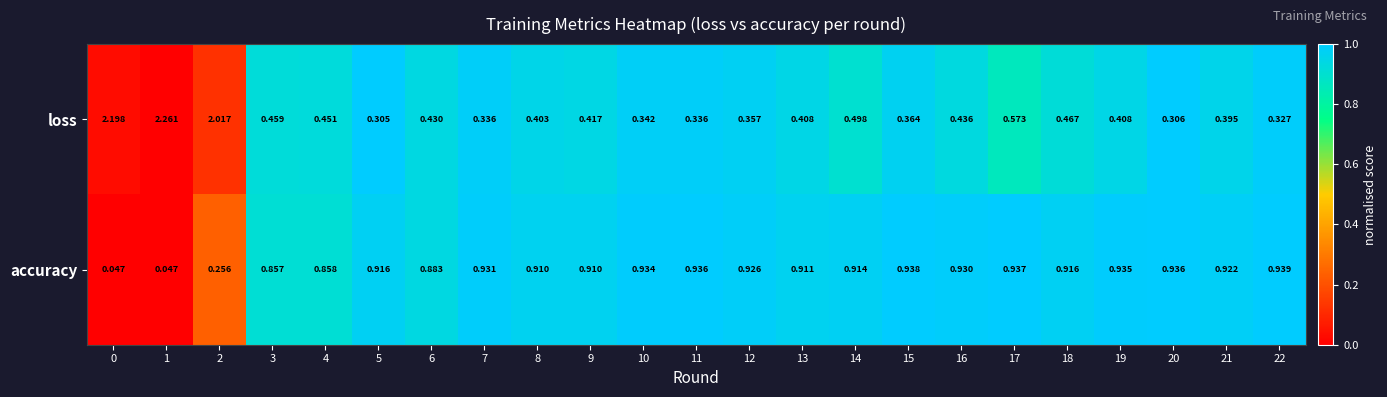

Between 11 and 17, which series saw the biggest shift?

loss